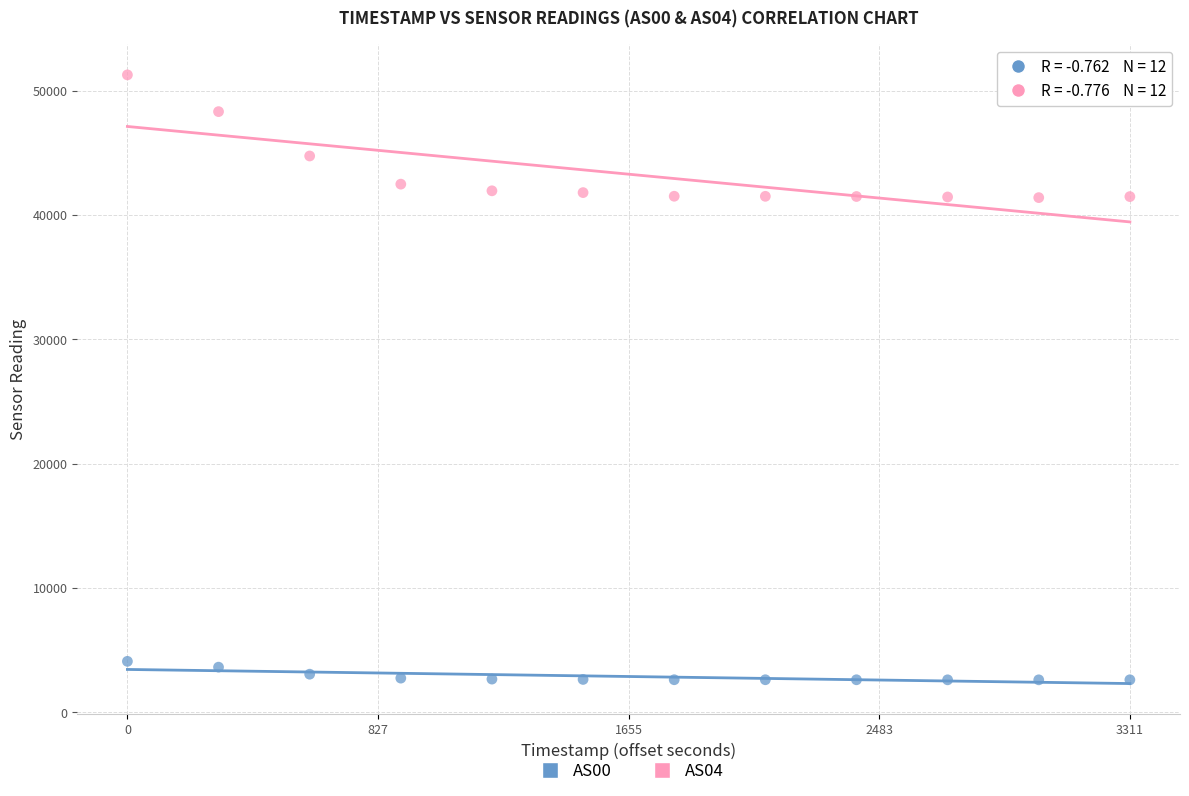

What are all the series names shown in the legend?

AS00, AS04